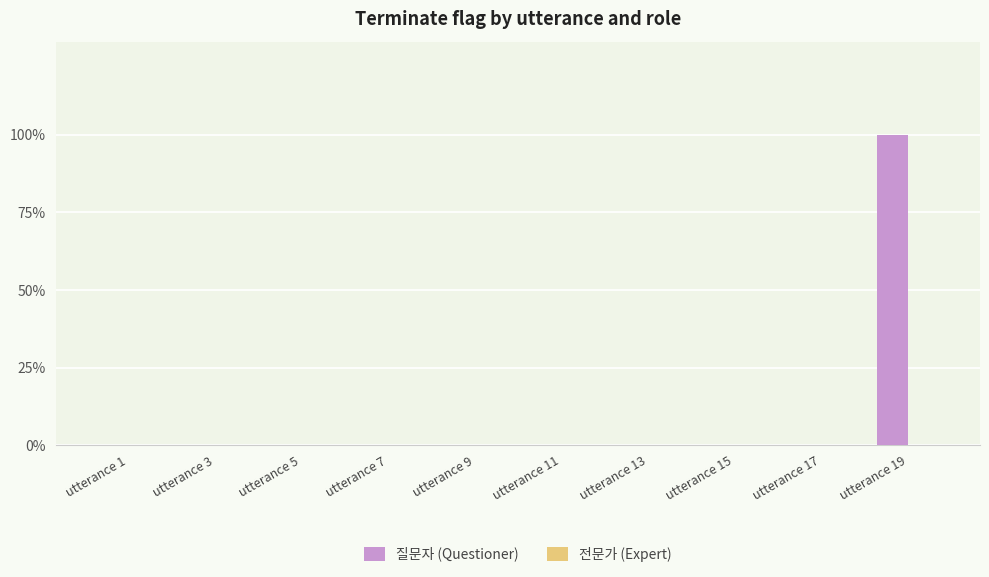

Are the bars grouped side by side (vs. stacked)?

No